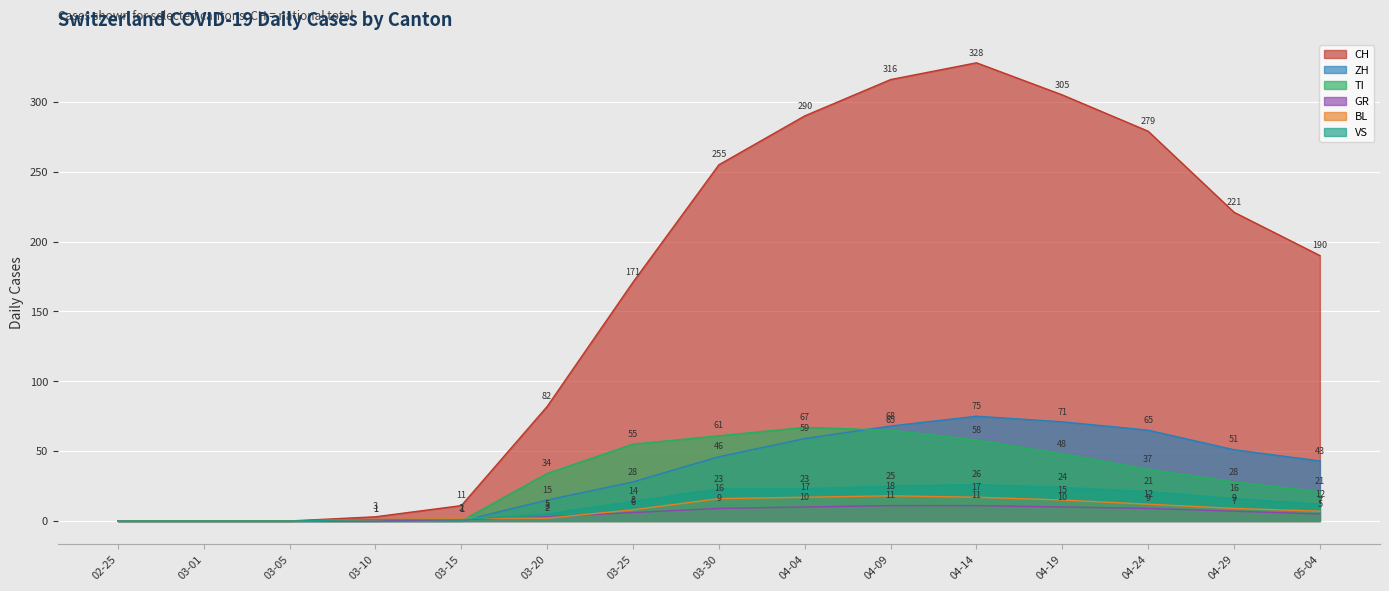

What is the highest value of the CH series?

328